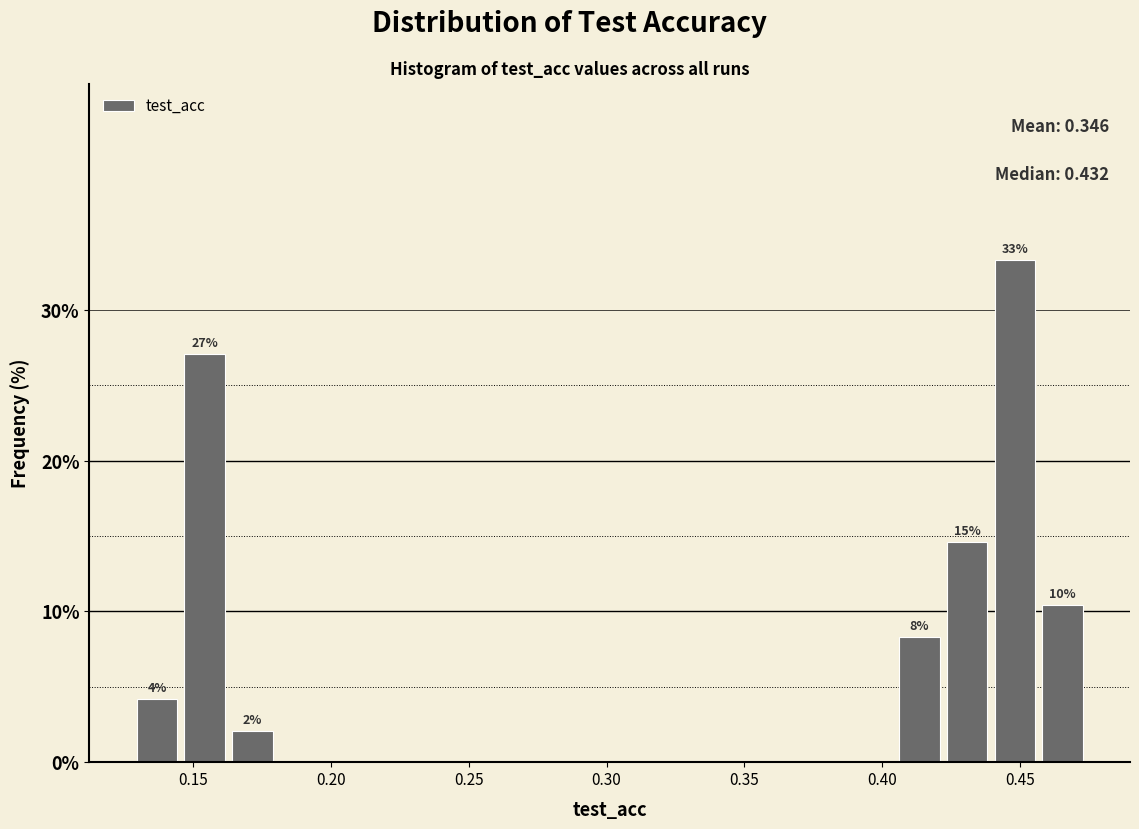

Around what value on the x-axis is the tallest bar? Give the approximate position of its centre, as read against the axis.

0.450